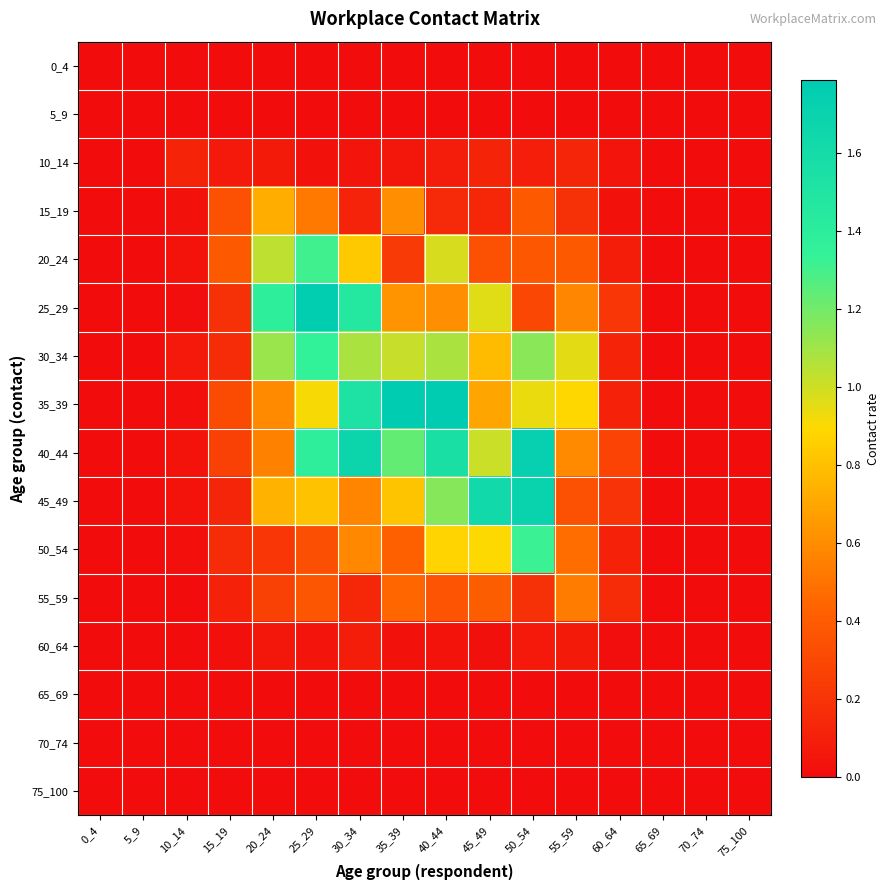

Reading left to right, what are all the values shown in this chart?

0_4: 0_4=0.0	5_9=0.0	10_14=0.0	15_19=0.0	20_24=0.0	25_29=0.0	30_34=0.0	35_39=0.0	40_44=0.0	45_49=0.0	50_54=0.0	55_59=0.0	60_64=0.0	65_69=0.0	70_74=0.0	75_100=0.0
5_9: 0_4=0.0	5_9=0.0	10_14=0.0	15_19=0.0	20_24=0.0	25_29=0.0	30_34=0.0	35_39=0.0	40_44=0.0	45_49=0.0	50_54=0.0	55_59=0.0	60_64=0.0	65_69=0.0	70_74=0.0	75_100=0.0
10_14: 0_4=0.0	5_9=0.0	10_14=0.1	15_19=0.1	20_24=0.1	25_29=0.0	30_34=0.0	35_39=0.1	40_44=0.1	45_49=0.1	50_54=0.1	55_59=0.1	60_64=0.0	65_69=0.0	70_74=0.0	75_100=0.0
15_19: 0_4=0.0	5_9=0.0	10_14=0.0	15_19=0.3	20_24=0.7	25_29=0.5	30_34=0.1	35_39=0.6	40_44=0.1	45_49=0.1	50_54=0.4	55_59=0.2	60_64=0.0	65_69=0.0	70_74=0.0	75_100=0.0
20_24: 0_4=0.0	5_9=0.0	10_14=0.0	15_19=0.4	20_24=1.0	25_29=1.3	30_34=0.8	35_39=0.2	40_44=1.0	45_49=0.3	50_54=0.4	55_59=0.4	60_64=0.1	65_69=0.0	70_74=0.0	75_100=0.0
25_29: 0_4=0.0	5_9=0.0	10_14=0.0	15_19=0.2	20_24=1.4	25_29=1.8	30_34=1.5	35_39=0.6	40_44=0.6	45_49=1.0	50_54=0.3	55_59=0.6	60_64=0.2	65_69=0.0	70_74=0.0	75_100=0.0
30_34: 0_4=0.0	5_9=0.0	10_14=0.1	15_19=0.2	20_24=1.1	25_29=1.4	30_34=1.1	35_39=1.0	40_44=1.1	45_49=0.8	50_54=1.2	55_59=1.0	60_64=0.1	65_69=0.0	70_74=0.0	75_100=0.0
35_39: 0_4=0.0	5_9=0.0	10_14=0.0	15_19=0.3	20_24=0.6	25_29=0.9	30_34=1.5	35_39=1.8	40_44=1.8	45_49=0.7	50_54=0.9	55_59=0.9	60_64=0.1	65_69=0.0	70_74=0.0	75_100=0.0
40_44: 0_4=0.0	5_9=0.0	10_14=0.0	15_19=0.3	20_24=0.6	25_29=1.4	30_34=1.7	35_39=1.2	40_44=1.6	45_49=1.0	50_54=1.7	55_59=0.6	60_64=0.3	65_69=0.0	70_74=0.0	75_100=0.0
45_49: 0_4=0.0	5_9=0.0	10_14=0.0	15_19=0.1	20_24=0.7	25_29=0.8	30_34=0.6	35_39=0.8	40_44=1.2	45_49=1.6	50_54=1.7	55_59=0.3	60_64=0.2	65_69=0.0	70_74=0.0	75_100=0.0
50_54: 0_4=0.0	5_9=0.0	10_14=0.0	15_19=0.2	20_24=0.2	25_29=0.3	30_34=0.6	35_39=0.4	40_44=0.9	45_49=0.9	50_54=1.3	55_59=0.5	60_64=0.1	65_69=0.0	70_74=0.0	75_100=0.0
55_59: 0_4=0.0	5_9=0.0	10_14=0.0	15_19=0.1	20_24=0.3	25_29=0.4	30_34=0.1	35_39=0.5	40_44=0.4	45_49=0.4	50_54=0.2	55_59=0.5	60_64=0.2	65_69=0.0	70_74=0.0	75_100=0.0
60_64: 0_4=0.0	5_9=0.0	10_14=0.0	15_19=0.0	20_24=0.1	25_29=0.0	30_34=0.1	35_39=0.0	40_44=0.0	45_49=0.0	50_54=0.1	55_59=0.1	60_64=0.0	65_69=0.0	70_74=0.0	75_100=0.0
65_69: 0_4=0.0	5_9=0.0	10_14=0.0	15_19=0.0	20_24=0.0	25_29=0.0	30_34=0.0	35_39=0.0	40_44=0.0	45_49=0.0	50_54=0.0	55_59=0.0	60_64=0.0	65_69=0.0	70_74=0.0	75_100=0.0
70_74: 0_4=0.0	5_9=0.0	10_14=0.0	15_19=0.0	20_24=0.0	25_29=0.0	30_34=0.0	35_39=0.0	40_44=0.0	45_49=0.0	50_54=0.0	55_59=0.0	60_64=0.0	65_69=0.0	70_74=0.0	75_100=0.0
75_100: 0_4=0.0	5_9=0.0	10_14=0.0	15_19=0.0	20_24=0.0	25_29=0.0	30_34=0.0	35_39=0.0	40_44=0.0	45_49=0.0	50_54=0.0	55_59=0.0	60_64=0.0	65_69=0.0	70_74=0.0	75_100=0.0